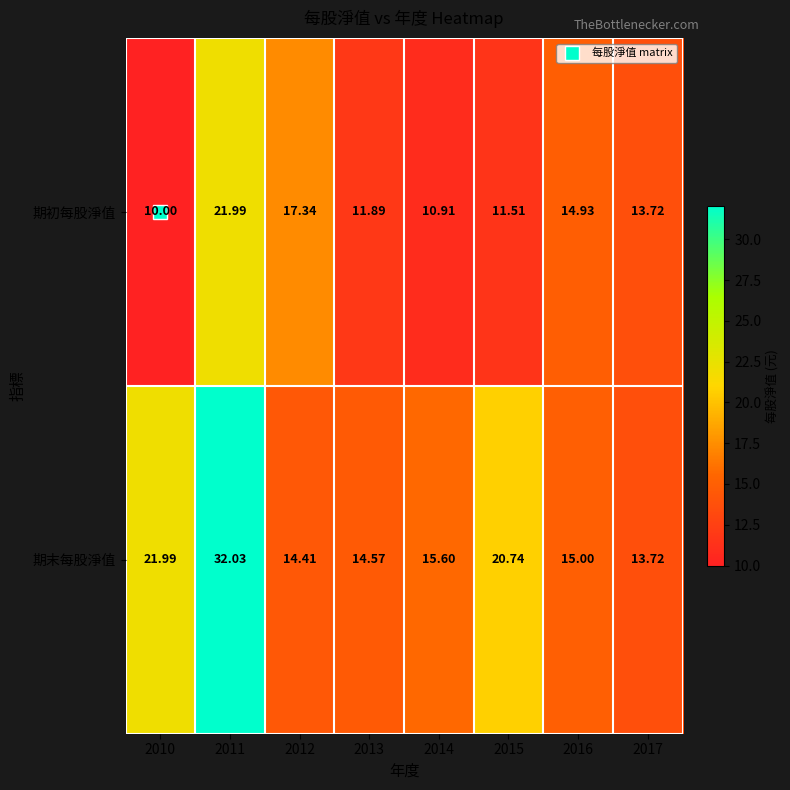

Rank the series at 2014 from highest to lowest value.

期末每股淨值, 期初每股淨值